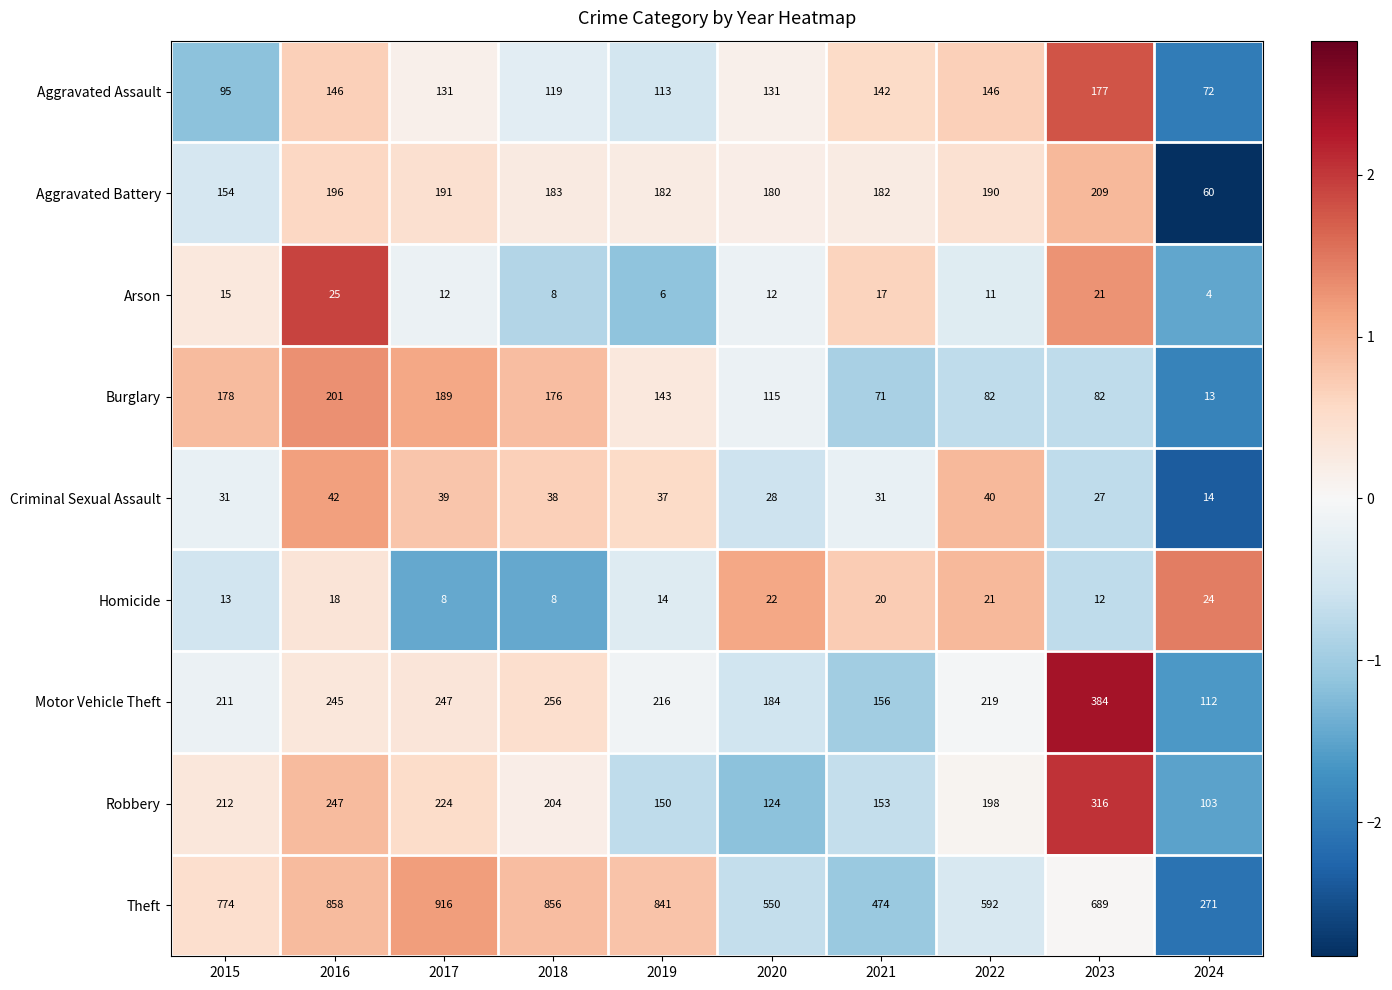

Which series has the widest spread of values?

Theft